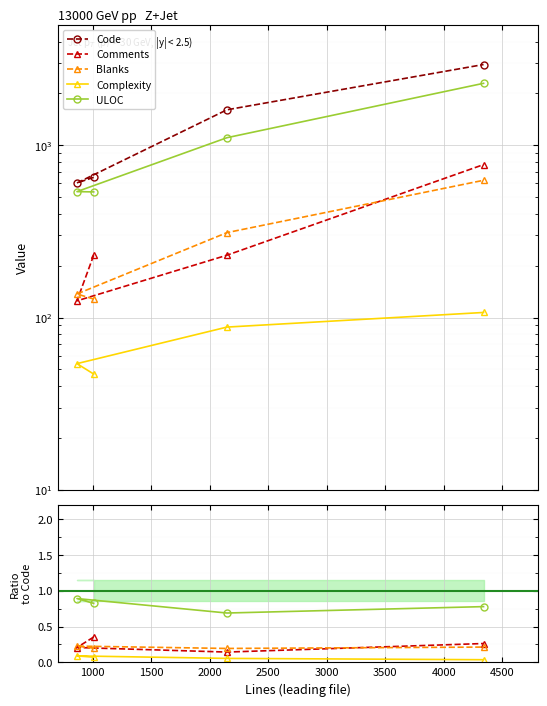

The Comments series shows 0.0 at 1500. True or false?

False